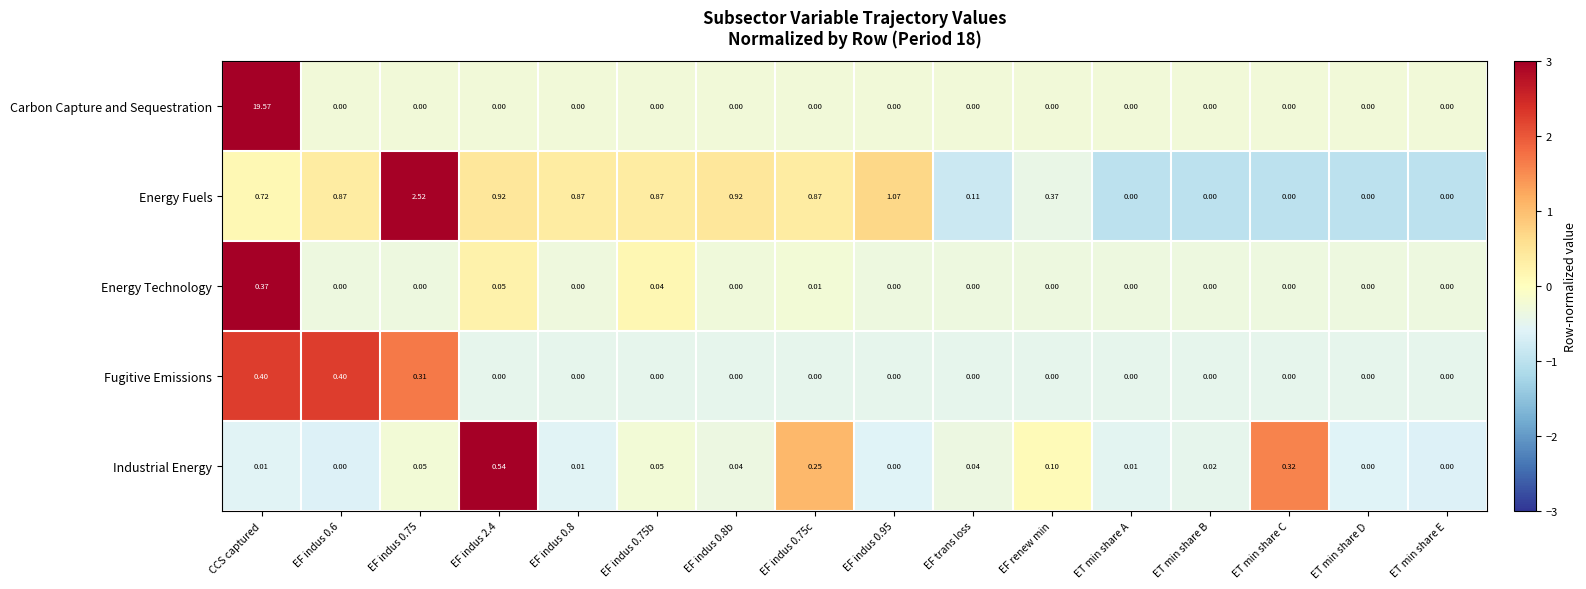

How many positive values does the Fugitive Emissions series have?

3